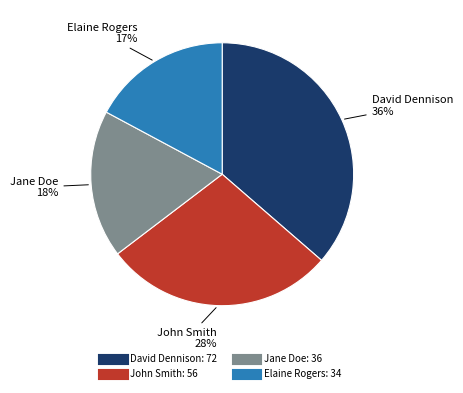

True or false: John Smith accounts for 43% of the total.

False